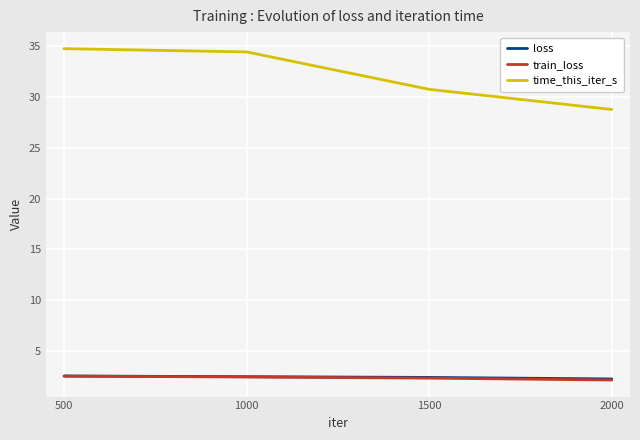

True or false: loss has a value of 3.9 at 500.

False